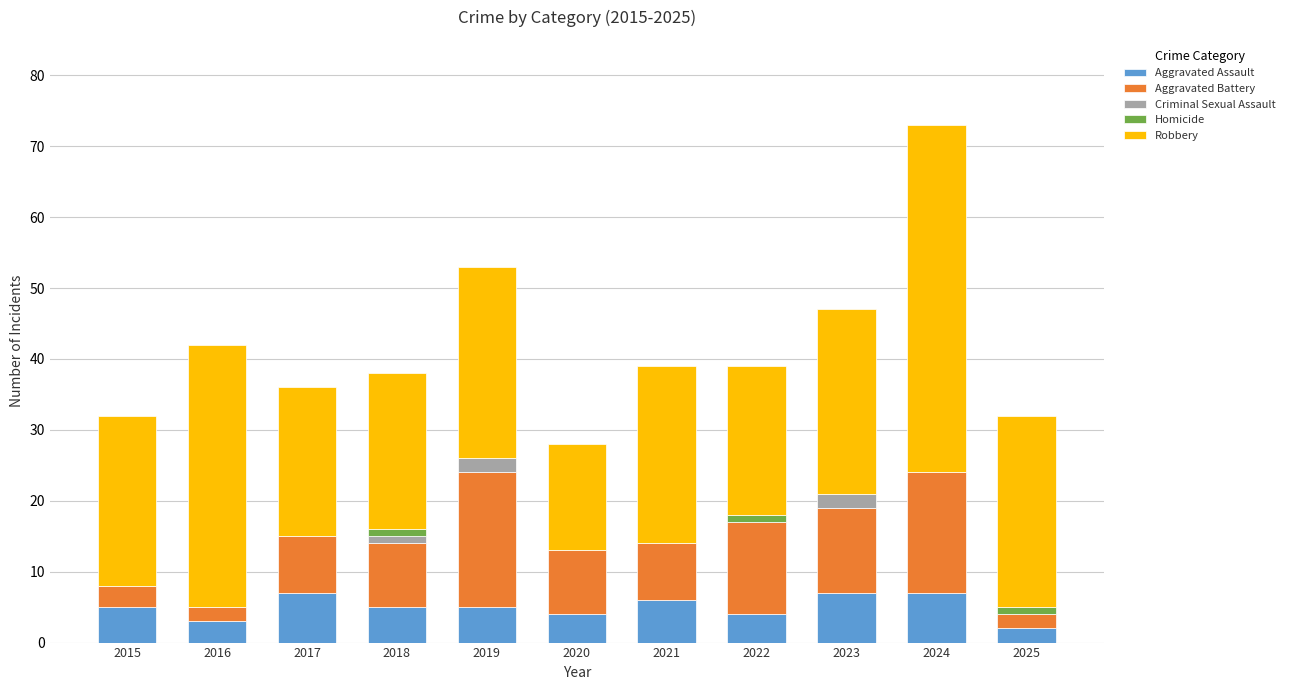

Count the number of data series in this chart.

5